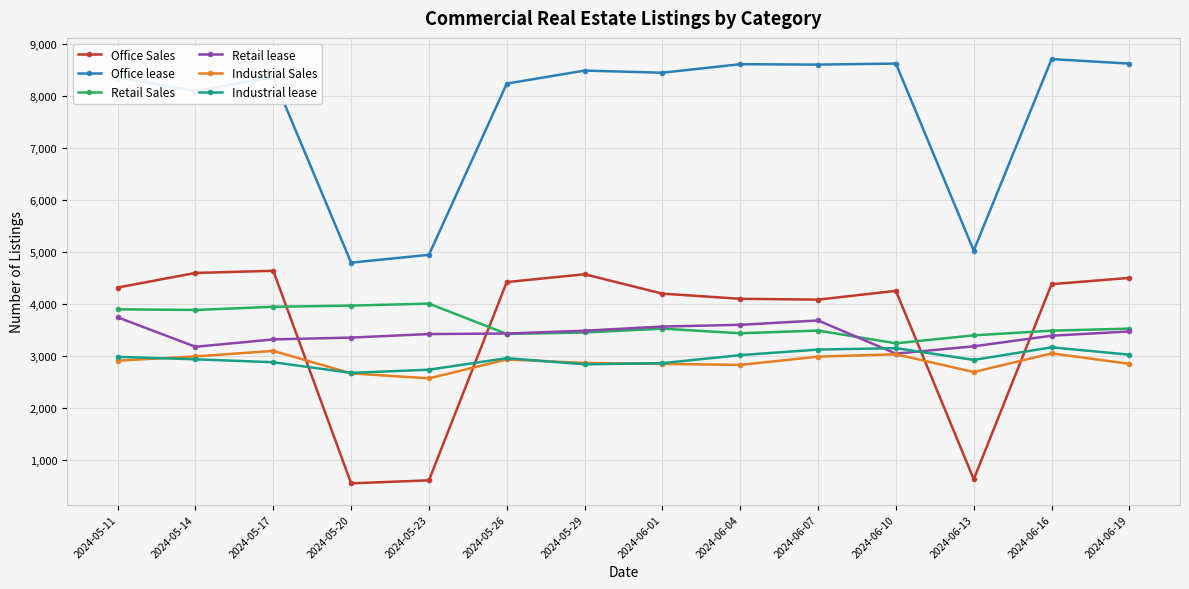

What position from the right is 2024-05-17?

12